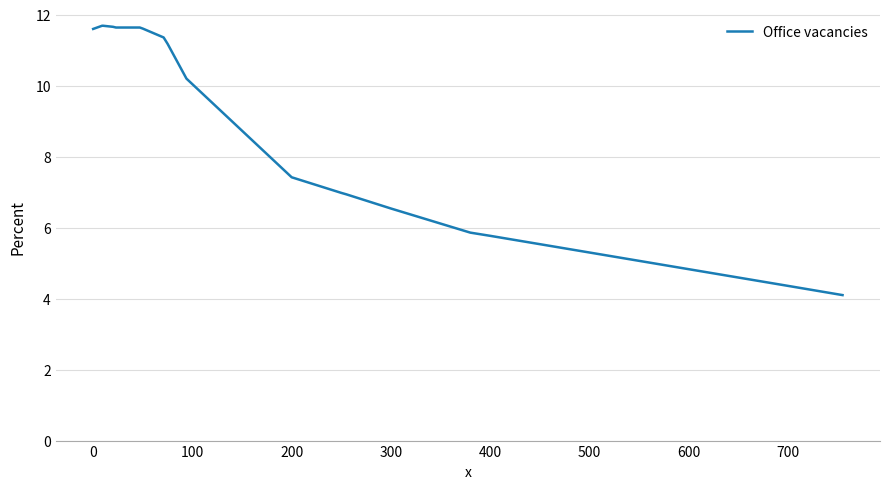

What is the average value?

8.8